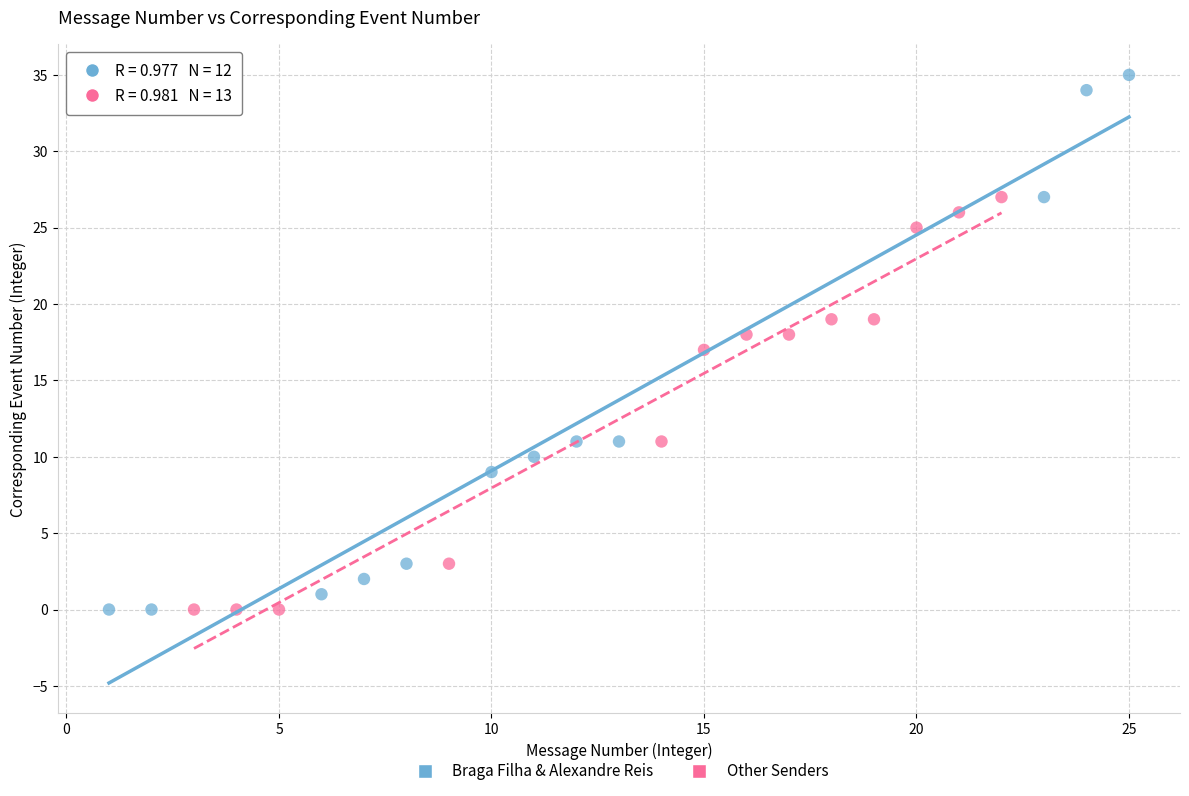

Which series reaches the maximum Y coordinate?

Braga Filha & Alexandre Reis